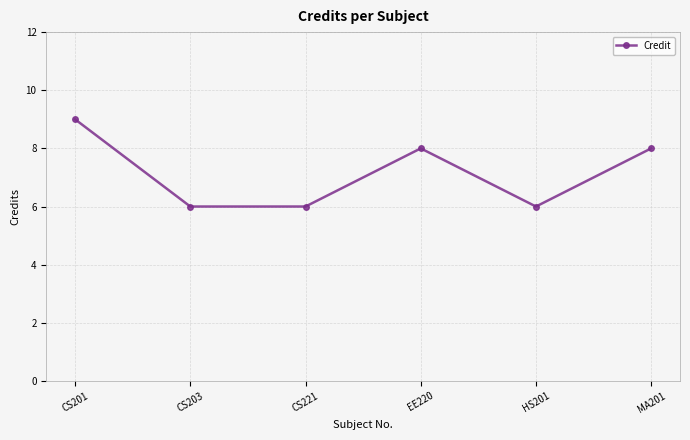

Which has a higher value, EE220 or CS203?

EE220